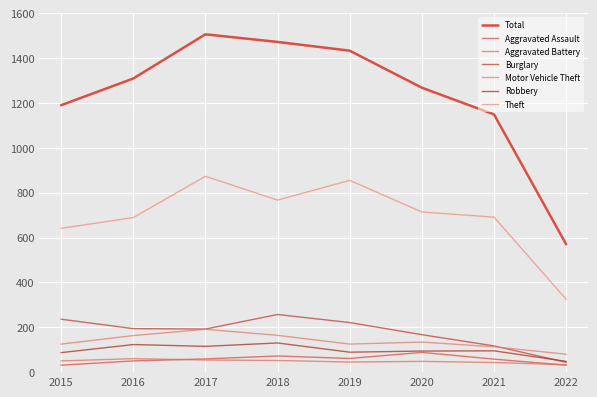

What is the sum of the Robbery values at 2016 and 2018?

253